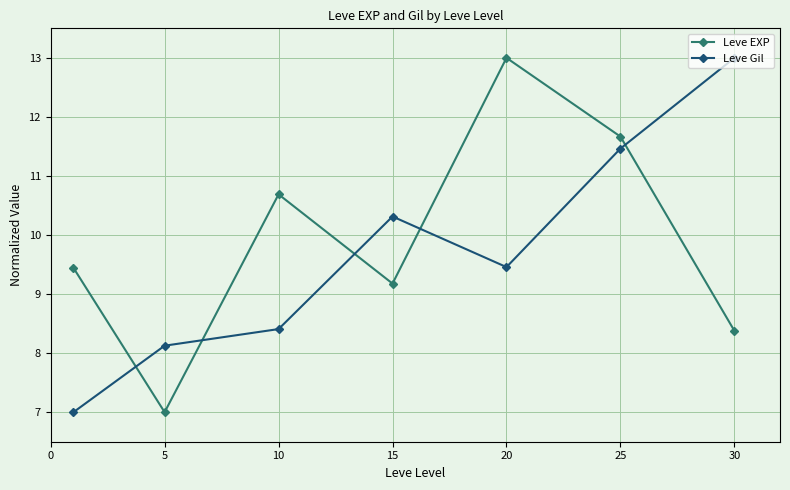

What is the value of the Leve Gil point at the 2nd from the left?

8.1